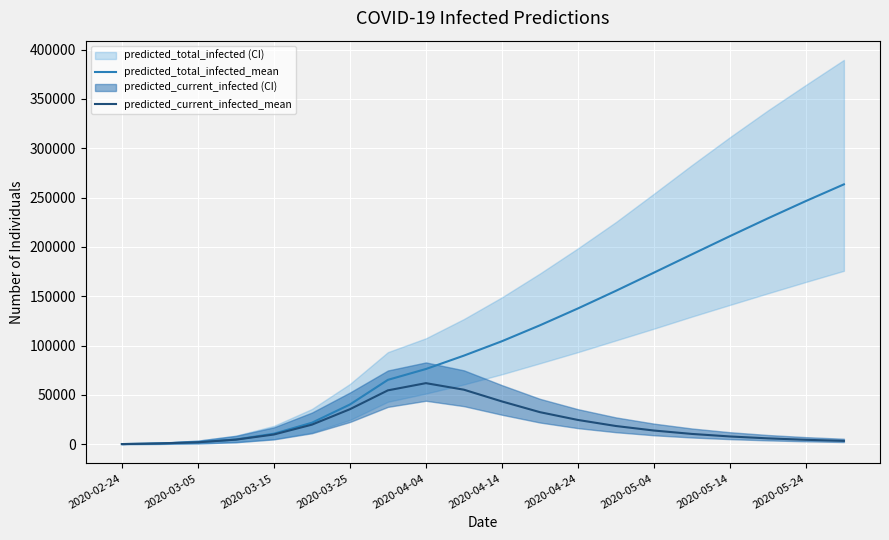

What is the value of the predicted_current_infected_mean point at the 13th from the left?

24586